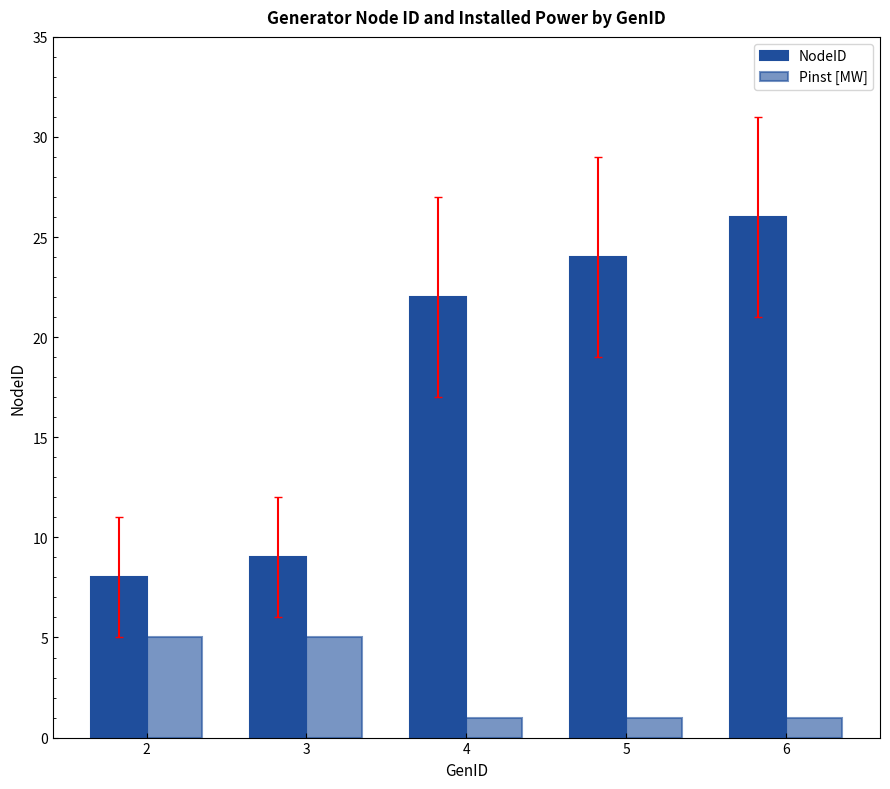

How many categories are shown in the chart?

5